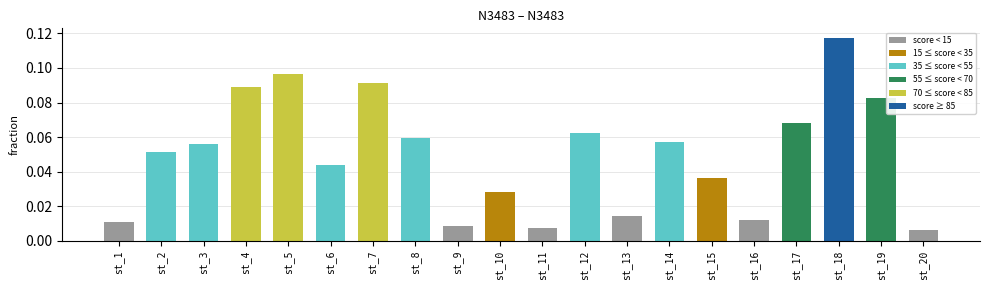

List the labels in order of value, smallest first.

st_20, st_11, st_9, st_1, st_16, st_13, st_10, st_15, st_6, st_2, st_3, st_14, st_8, st_12, st_17, st_19, st_4, st_7, st_5, st_18